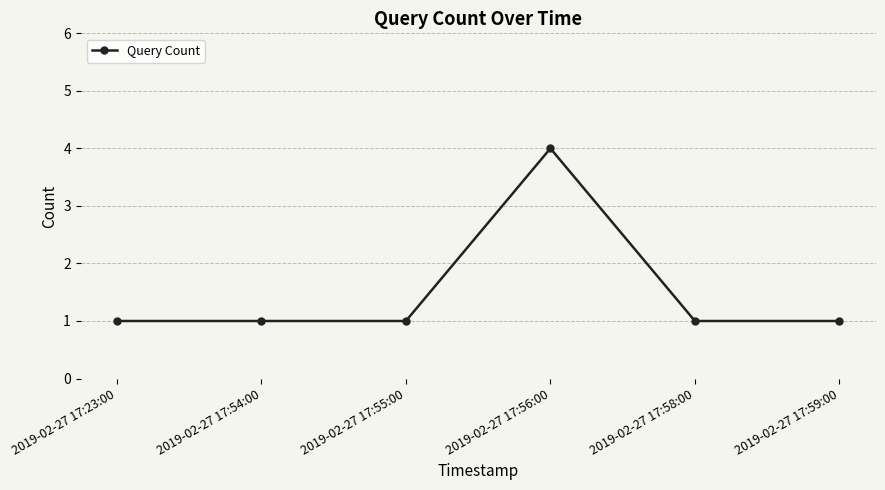

True or false: there are more than 2 points higher than both neighbors.

False